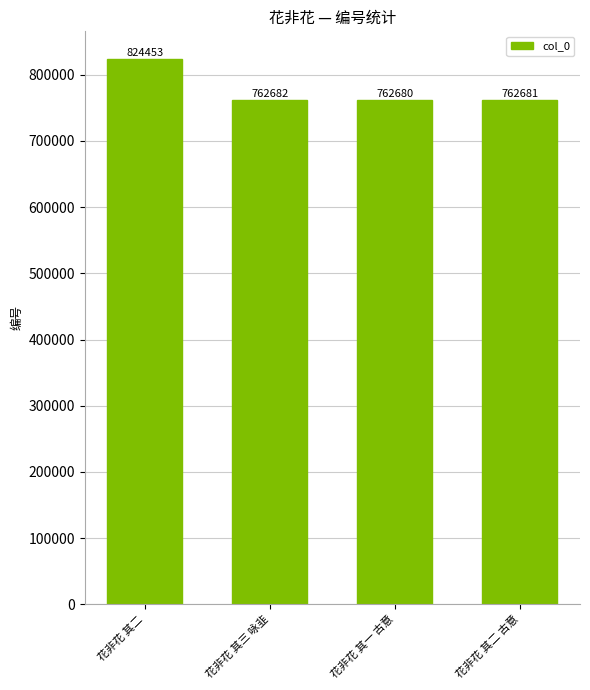

What is the label of the 3rd bar from the left?

花非花 其一 古意